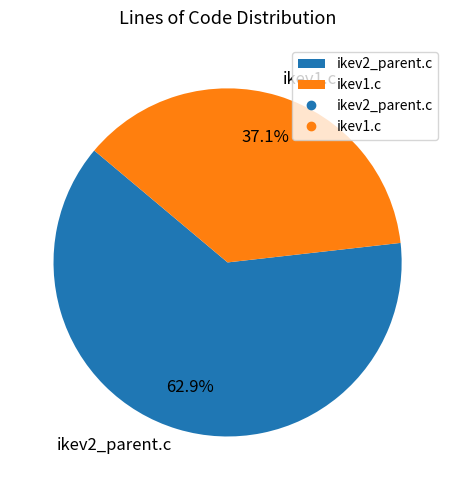

Is it true that ikev2_parent.c is 63% of the pie?

True